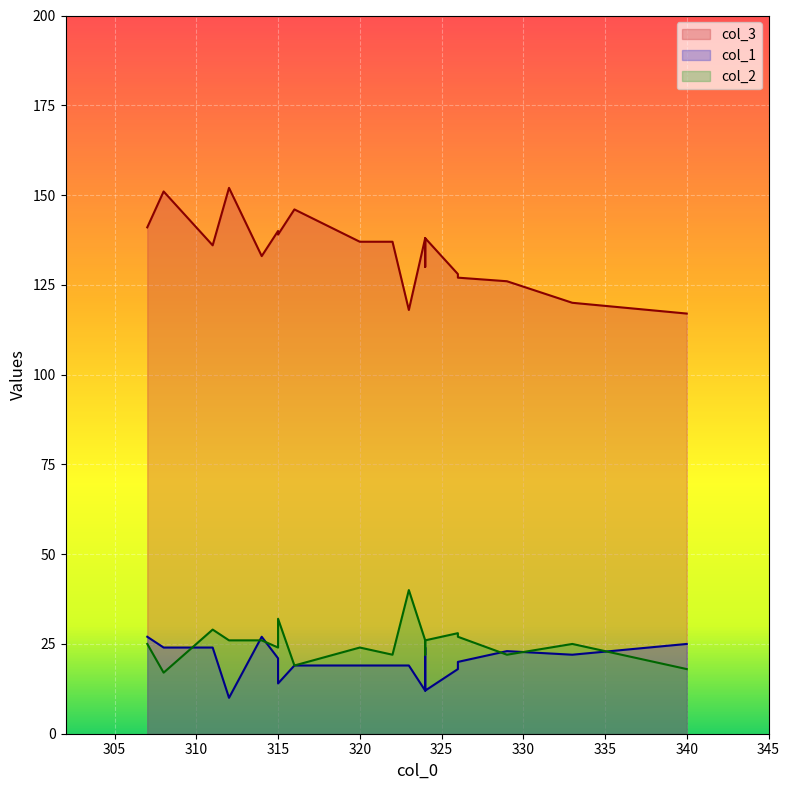

Is the value of col_1 at 333 greater than the value of col_3 at 322?

No